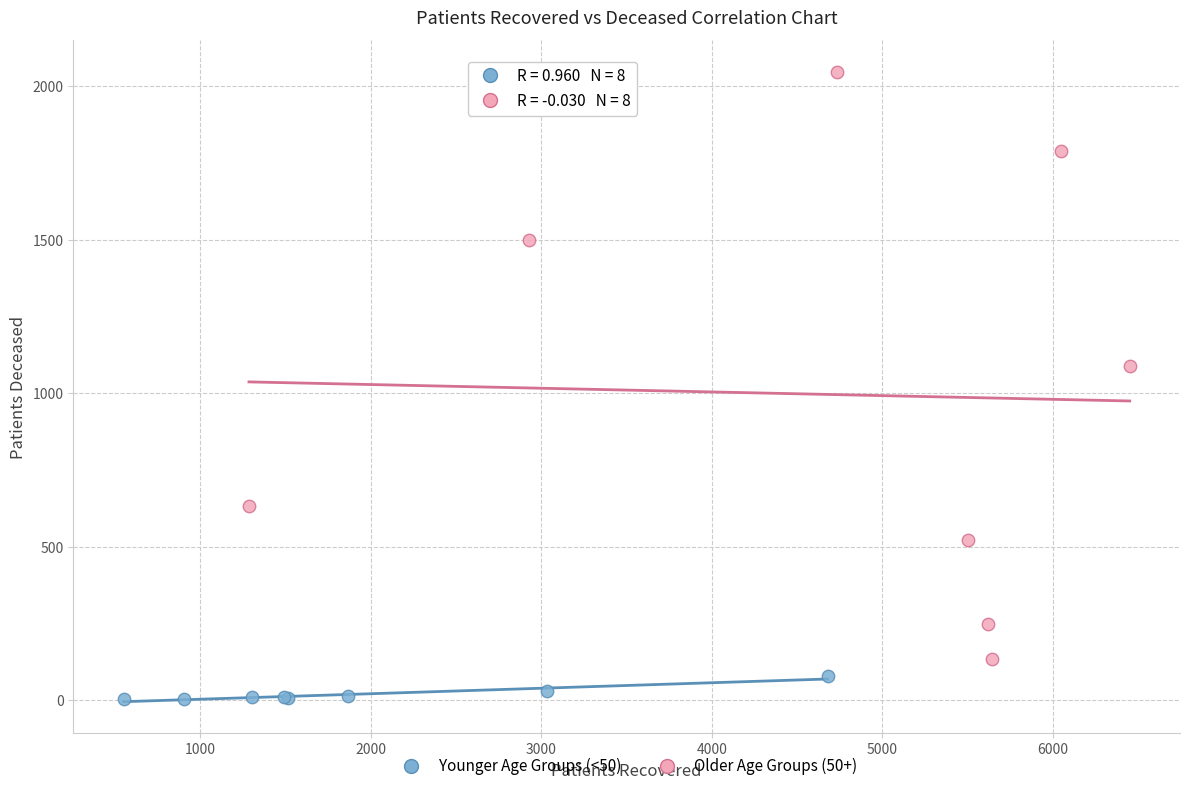

Which series has the largest Y range (max minus min)?

Older Age Groups (50+)